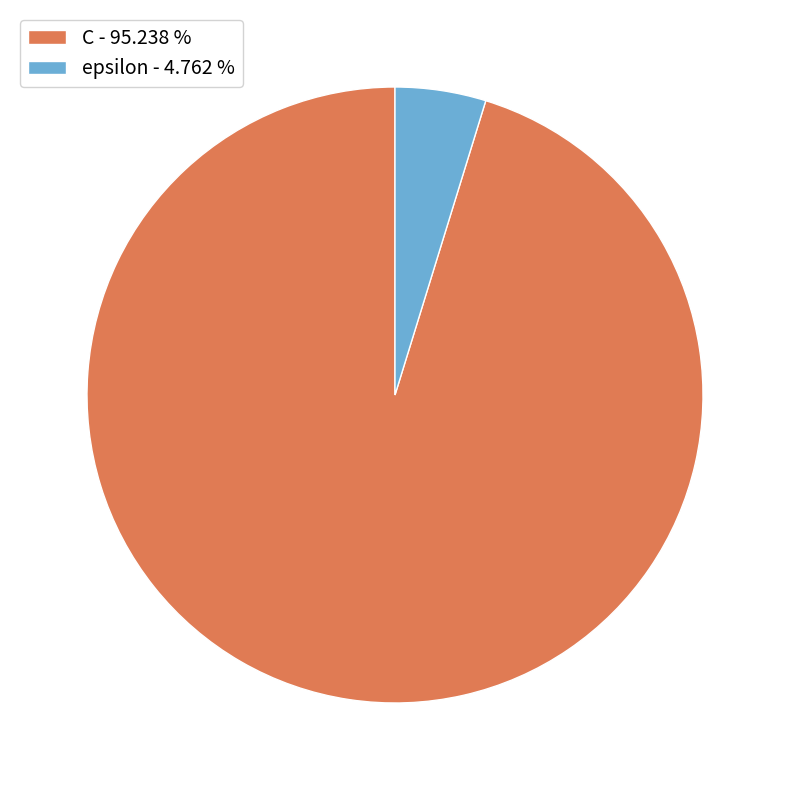

Approximately how many times larger is the value at C compared to epsilon?

20.0